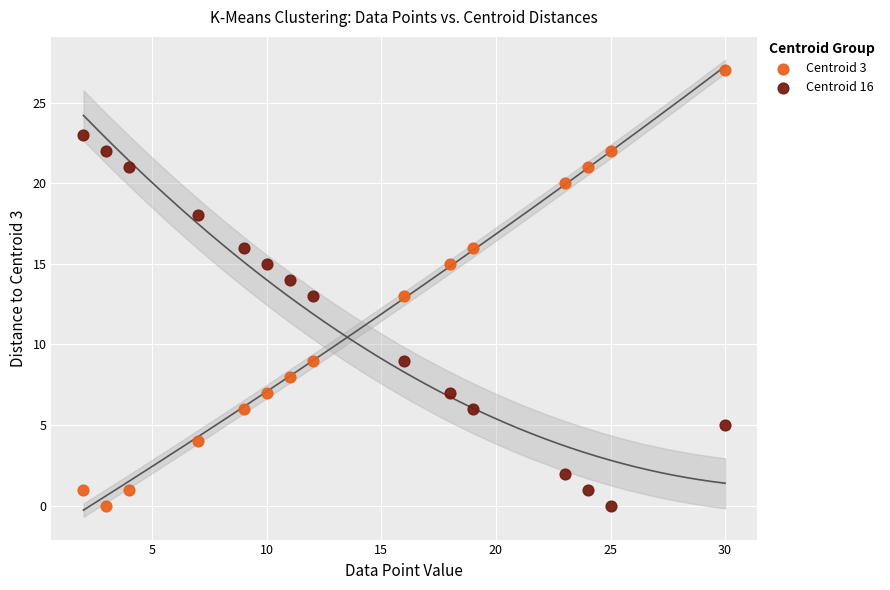

Which series contains the highest Y value?

Centroid 3